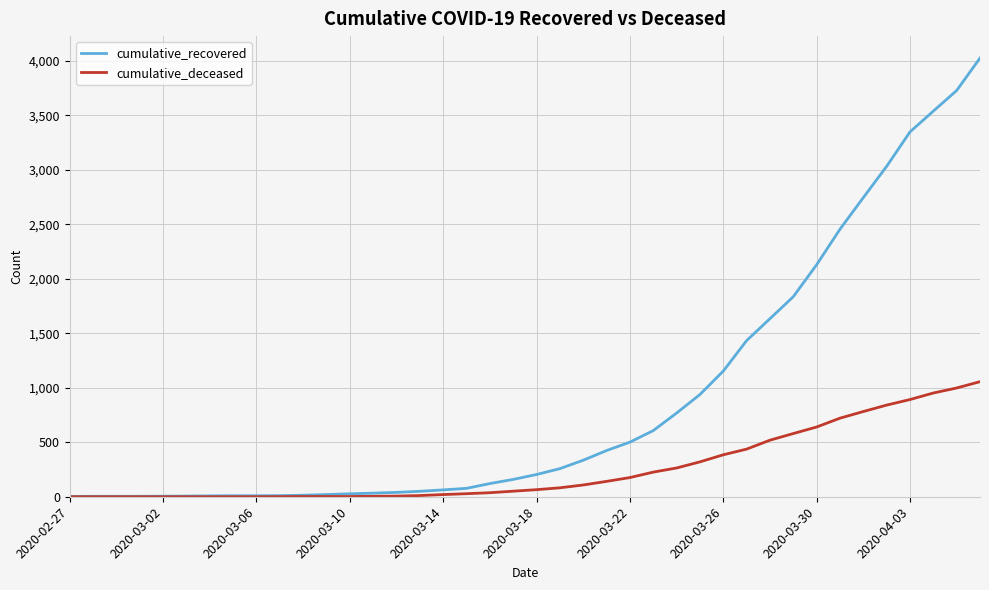

List the series in order of their overall mean, highest first.

cumulative_recovered, cumulative_deceased